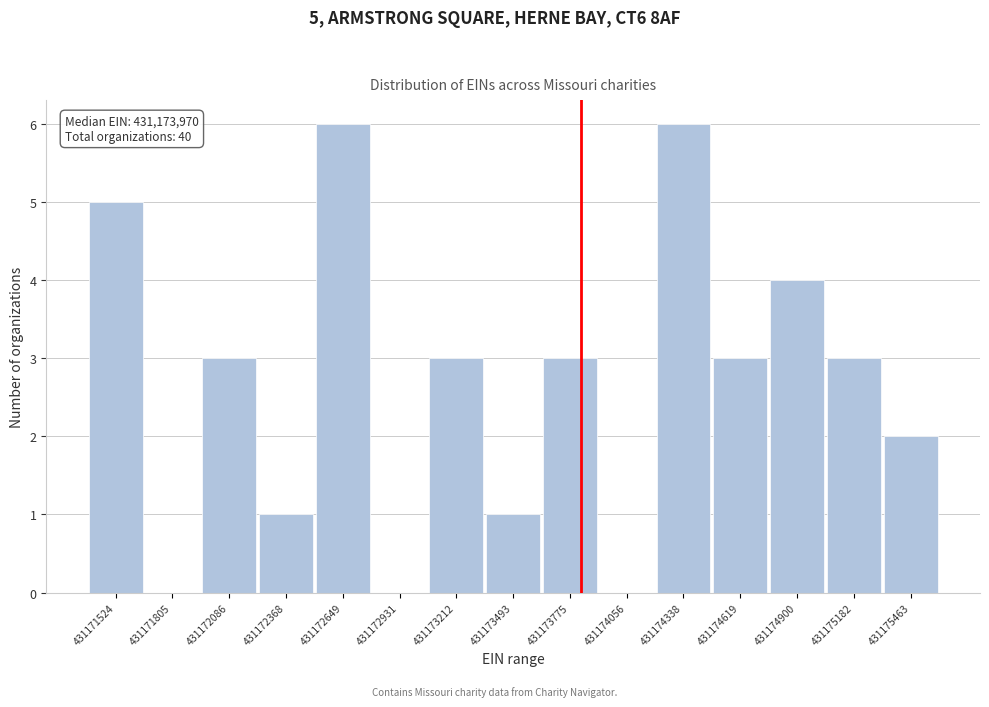

Reading left to right, transcribe all the data shown in this chart.

431171524=5	431171805=0	431172086=3	431172368=1	431172649=6	431172931=0	431173212=3	431173493=1	431173775=3	431174056=0	431174338=6	431174619=3	431174900=4	431175182=3	431175463=2